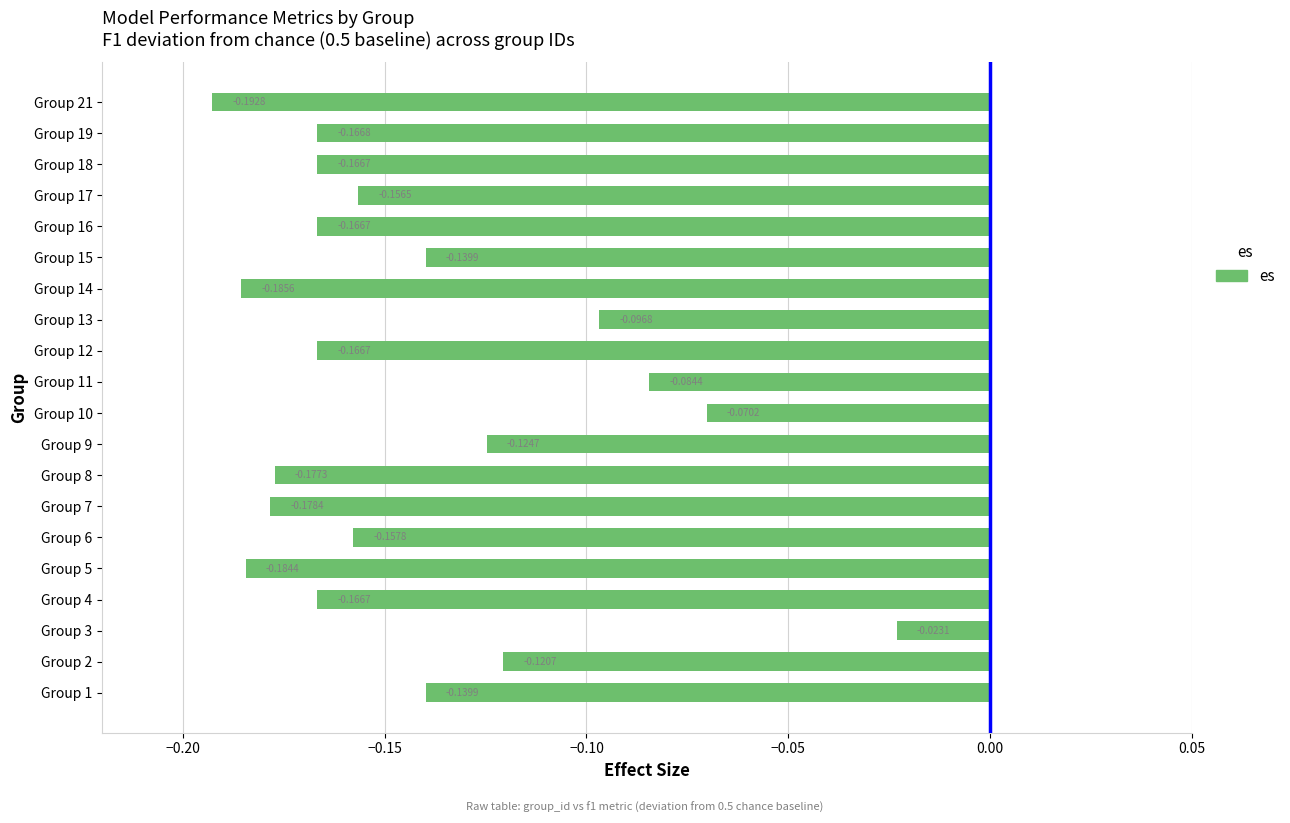

Which has a higher value, Group 17 or Group 21?

Group 17